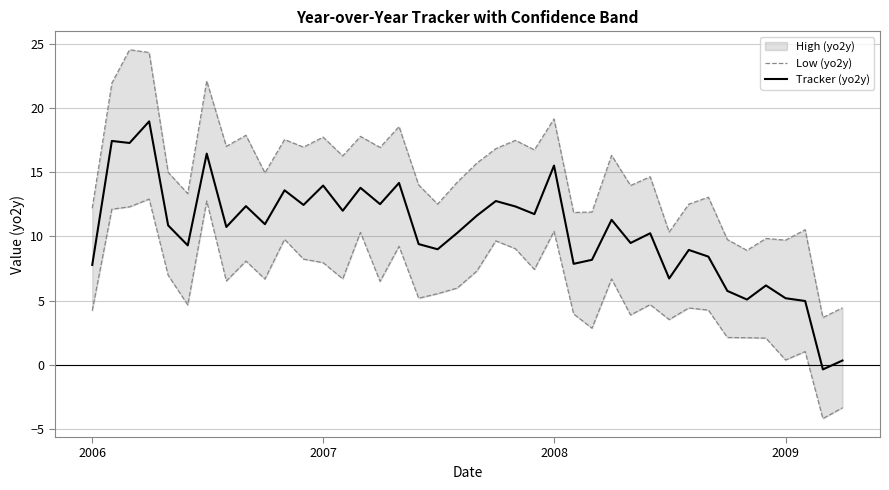

The Tracker (yo2y) series shows 3.1 at 2009. True or false?

False